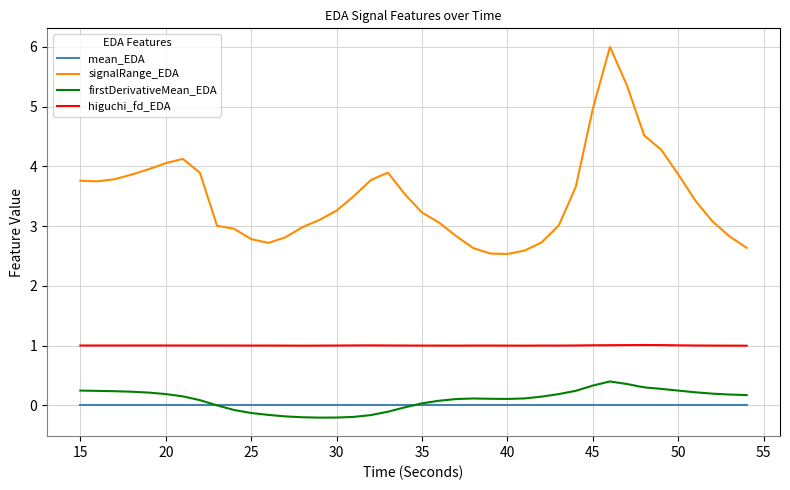

True or false: signalRange_EDA and higuchi_fd_EDA intersect in this chart.

False